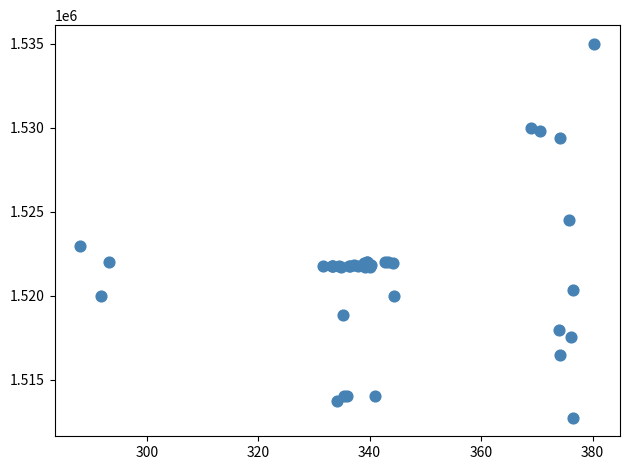

What Y value in the scatter plot is closest to 1523862?

1524513